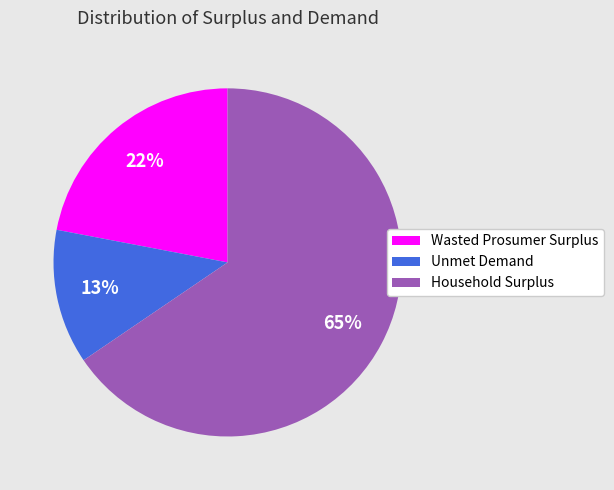

To the nearest percent, what portion does Household Surplus represent?

65%